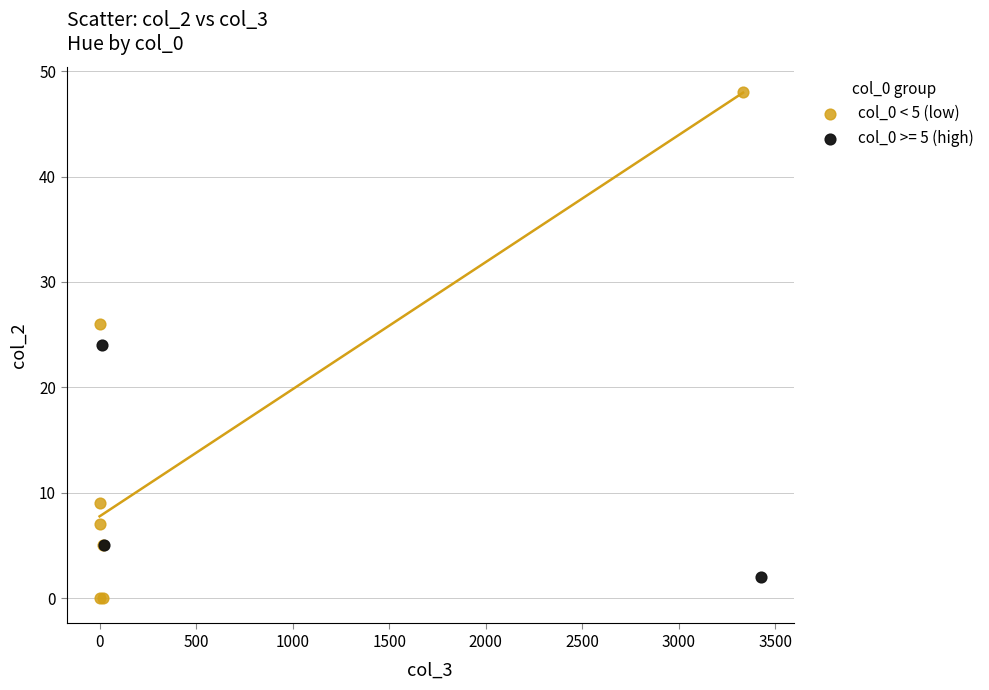

Which series has the largest Y range (max minus min)?

col_0 < 5 (low)